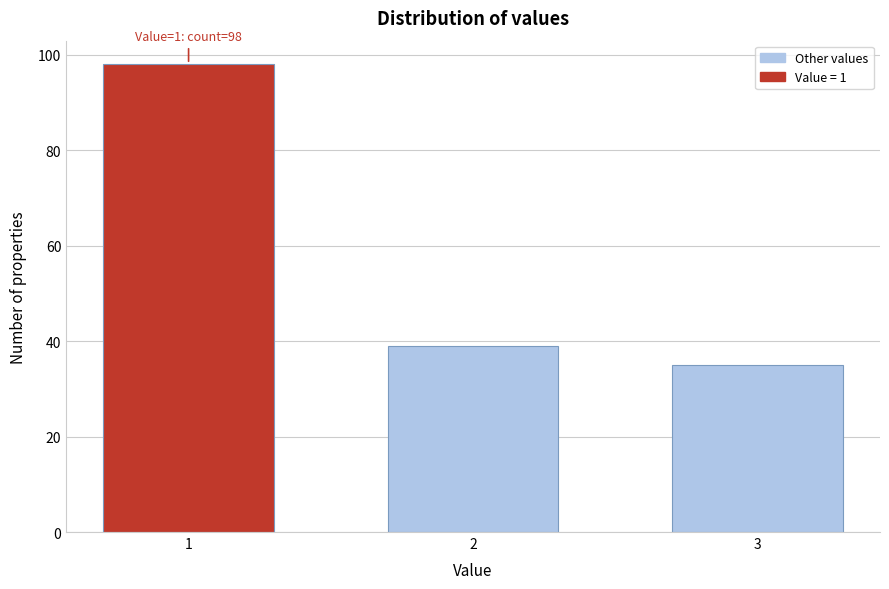

Reading left to right, transcribe all the data shown in this chart.

1=98	2=39	3=35